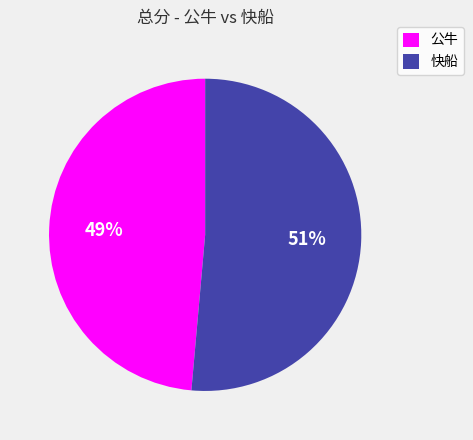

Which category has the smallest portion of the pie?

公牛